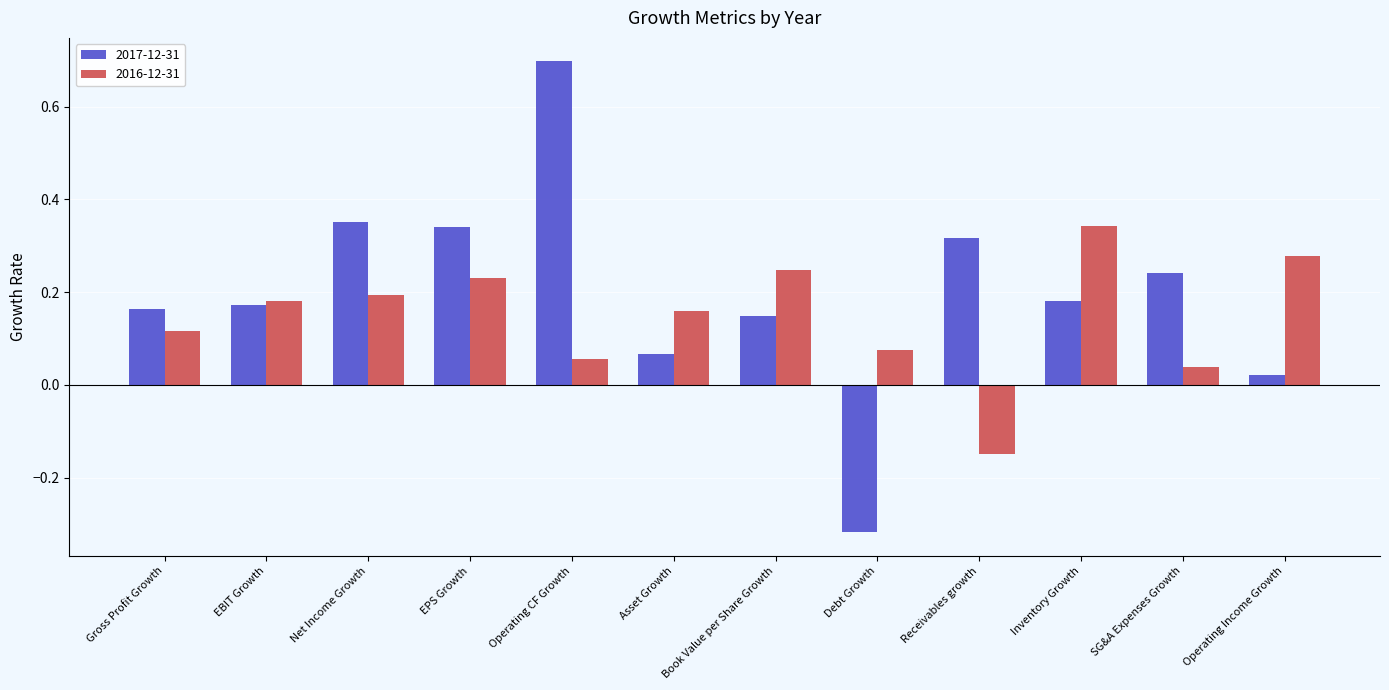

What is the label of the 8th bar from the right?

Operating CF Growth